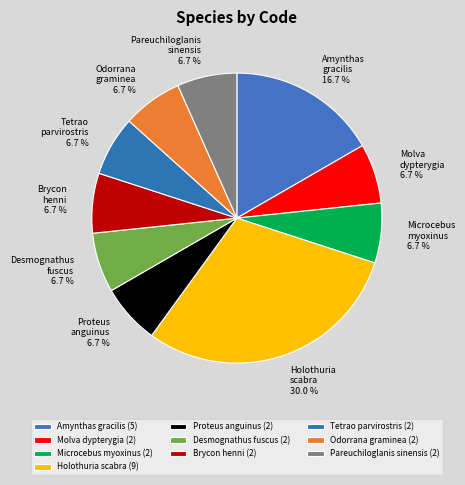

How many segments does this pie chart have?

10